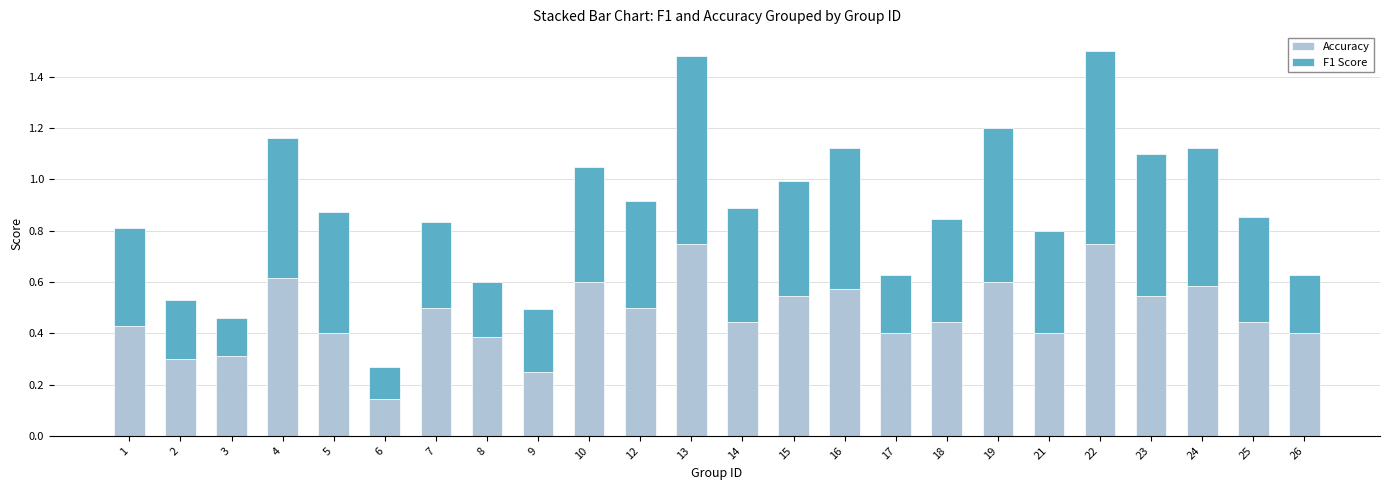

At which label does Accuracy reach its minimum?

6